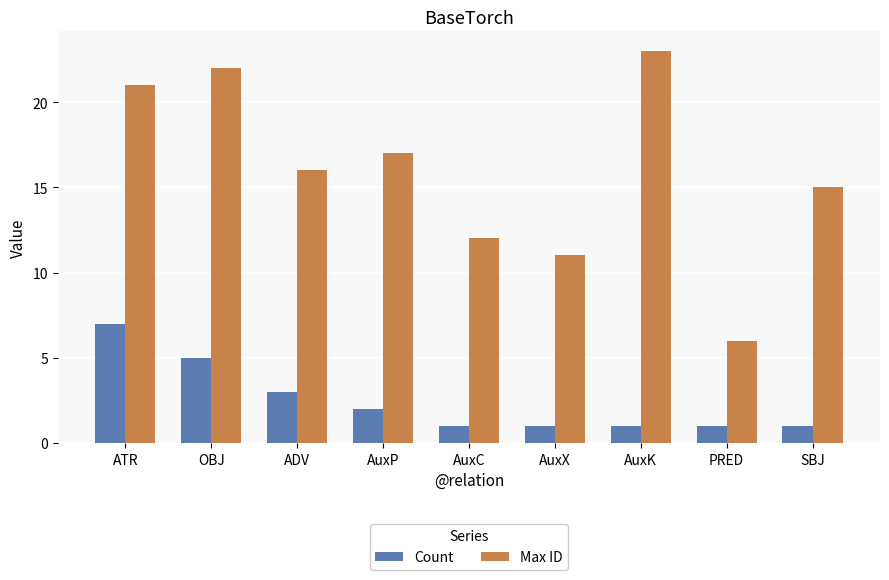

What position from the right is ADV?

7